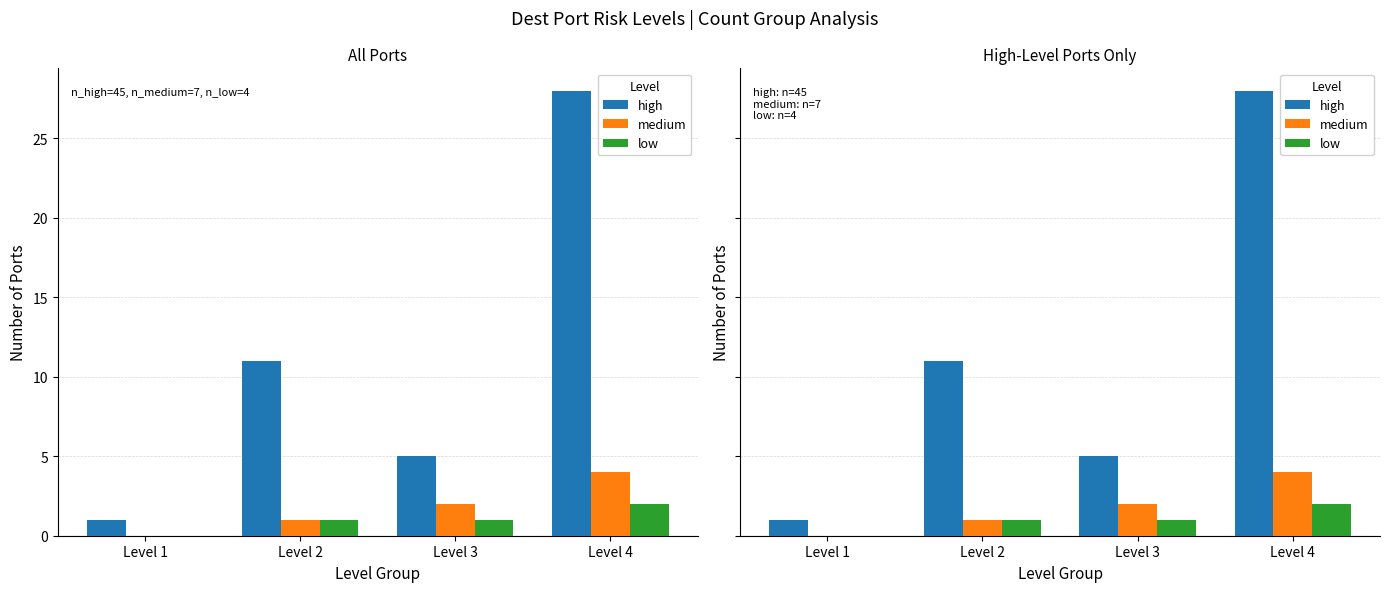

The value of medium at Level 1 is 0. True or false?

True